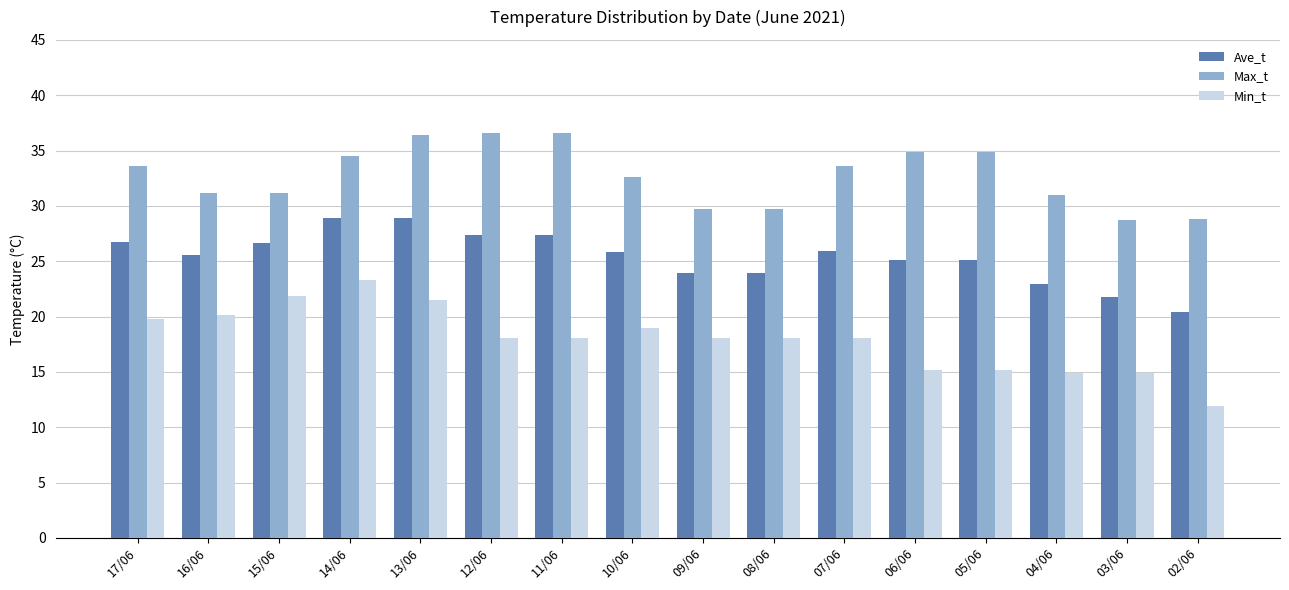

The value of Ave_t at 10/06 is 16.5. True or false?

False